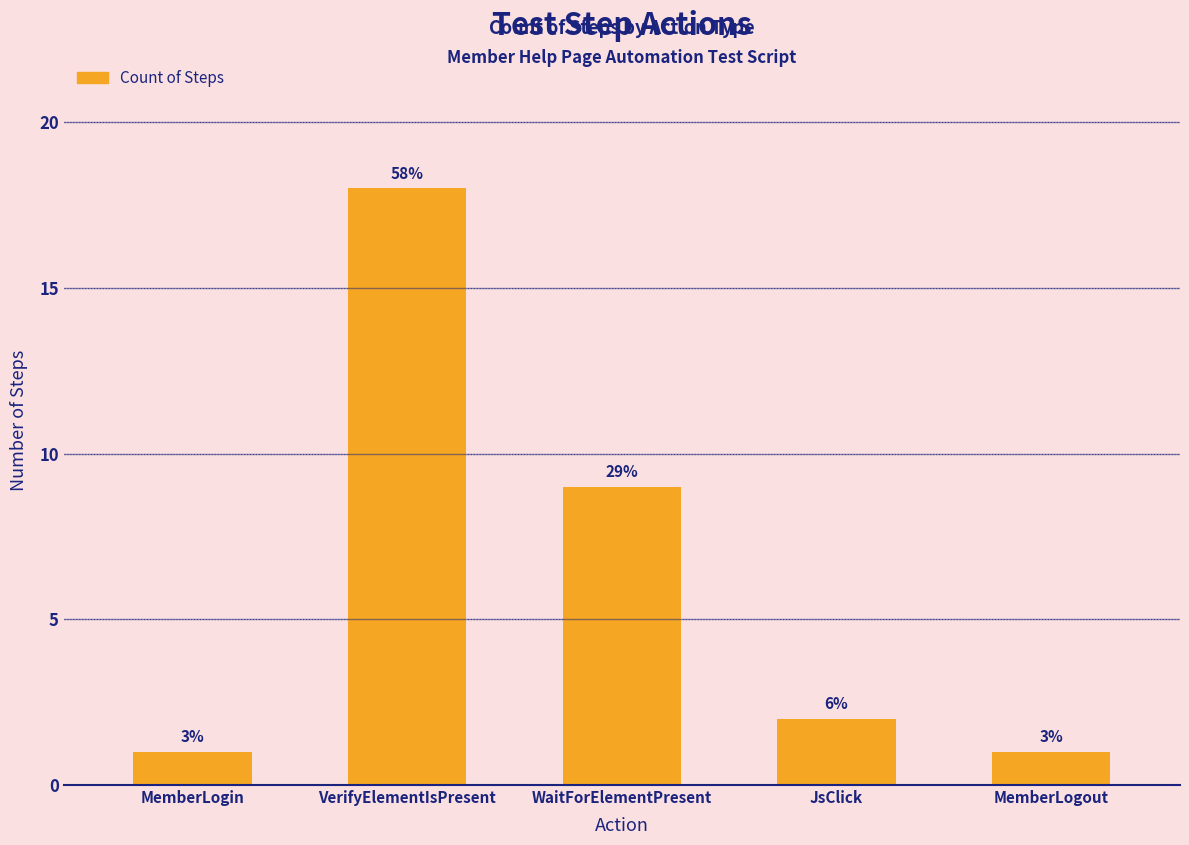

How many bars are there in total?

5